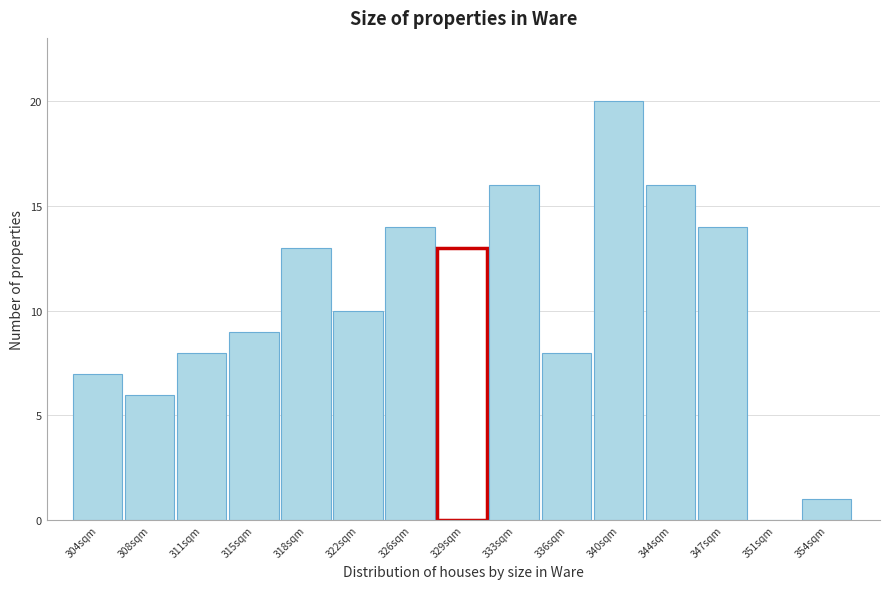

Reading right to left, list all the values displayed in this chart.

354sqm=1	351sqm=0	347sqm=14	344sqm=16	340sqm=20	336sqm=8	333sqm=16	329sqm=13	326sqm=14	322sqm=10	318sqm=13	315sqm=9	311sqm=8	308sqm=6	304sqm=7